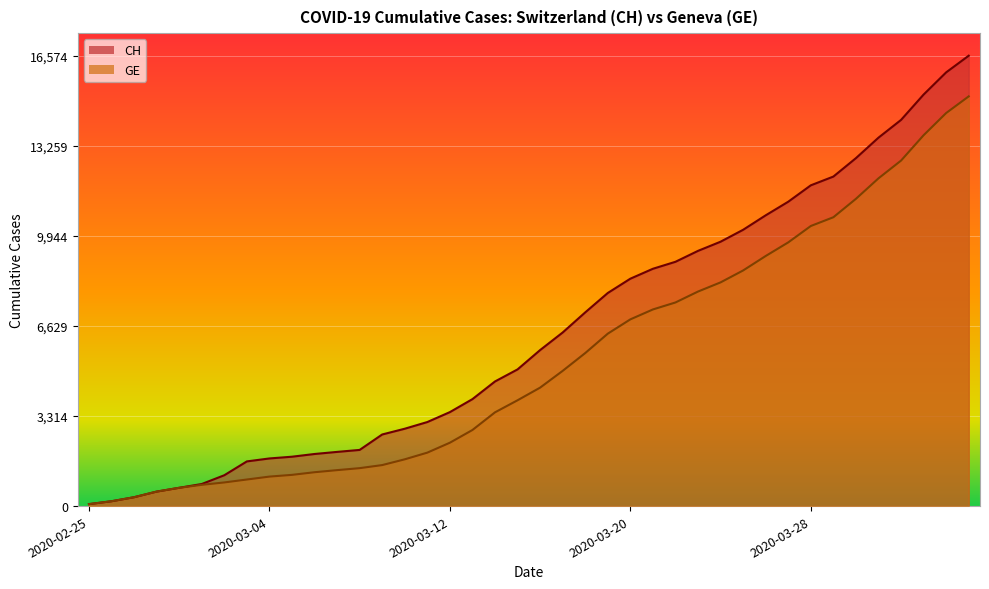

Between 2020-02-29 and 2020-03-19, which series saw the biggest shift?

CH